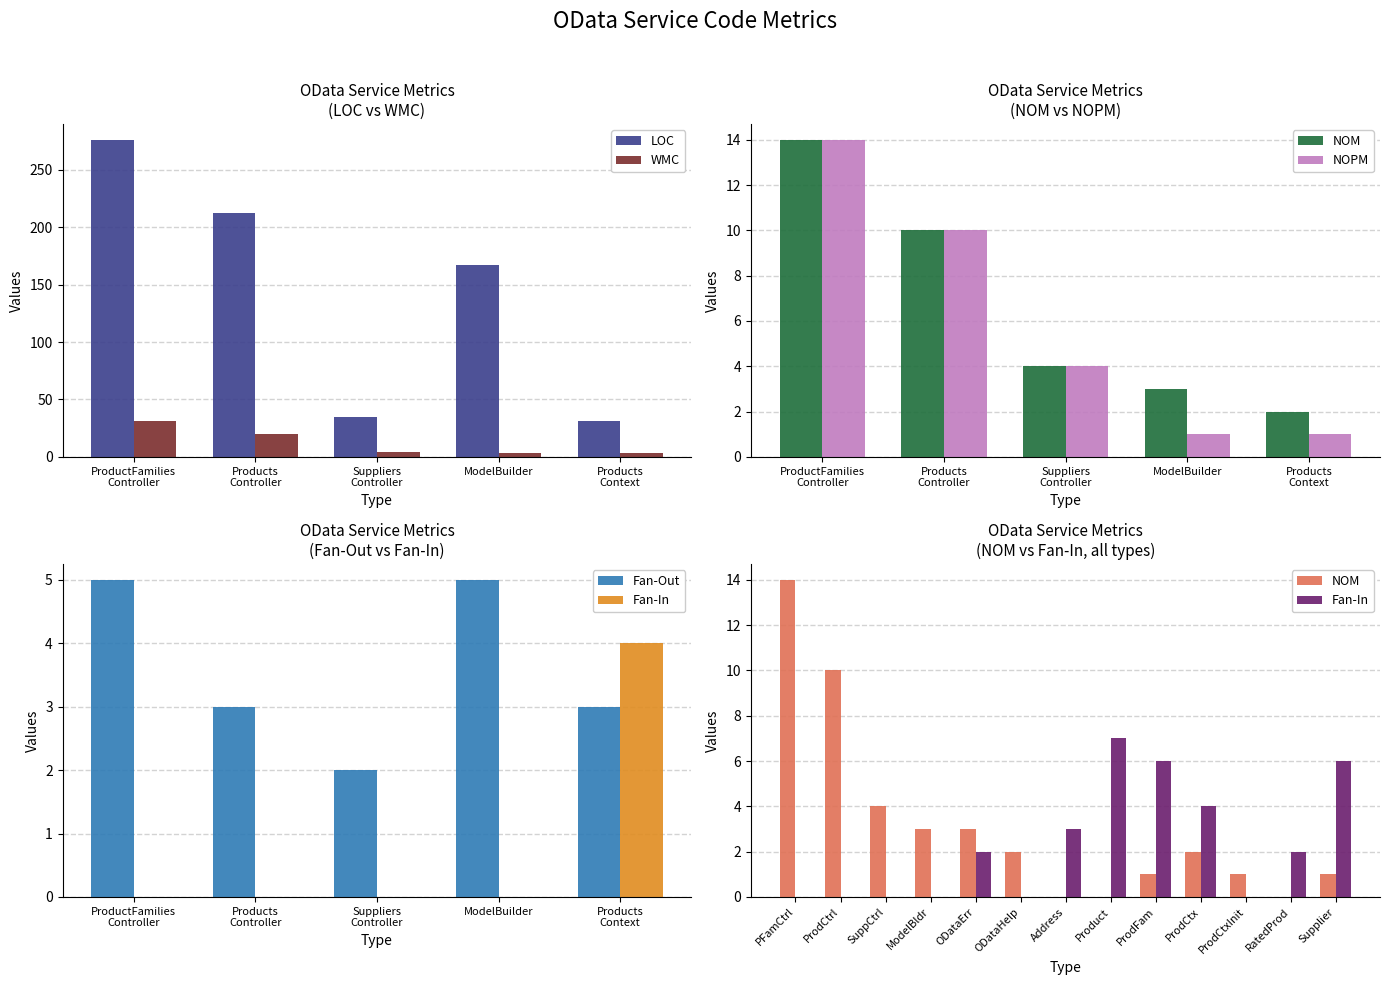

How many Fan-In values are between 0 and 4?

10